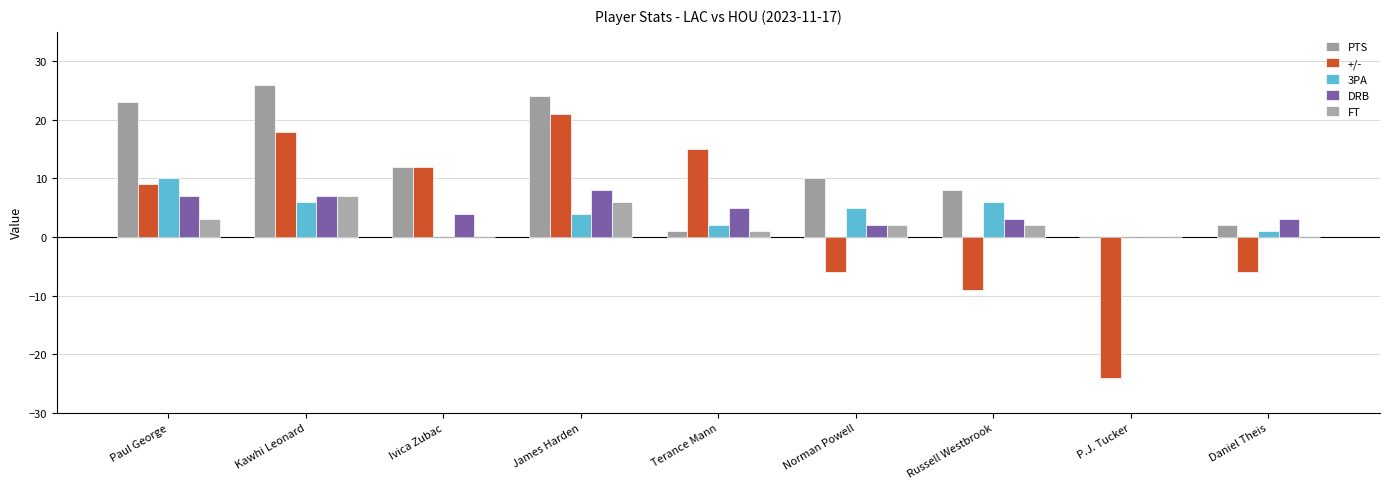

Reading left to right, list all the values displayed in this chart.

PTS: Paul George=23	Kawhi Leonard=26	Ivica Zubac=12	James Harden=24	Terance Mann=1	Norman Powell=10	Russell Westbrook=8	P.J. Tucker=0	Daniel Theis=2
+/-: Paul George=9	Kawhi Leonard=18	Ivica Zubac=12	James Harden=21	Terance Mann=15	Norman Powell=-6	Russell Westbrook=-9	P.J. Tucker=-24	Daniel Theis=-6
3PA: Paul George=10	Kawhi Leonard=6	Ivica Zubac=0	James Harden=4	Terance Mann=2	Norman Powell=5	Russell Westbrook=6	P.J. Tucker=0	Daniel Theis=1
DRB: Paul George=7	Kawhi Leonard=7	Ivica Zubac=4	James Harden=8	Terance Mann=5	Norman Powell=2	Russell Westbrook=3	P.J. Tucker=0	Daniel Theis=3
FT: Paul George=3	Kawhi Leonard=7	Ivica Zubac=0	James Harden=6	Terance Mann=1	Norman Powell=2	Russell Westbrook=2	P.J. Tucker=0	Daniel Theis=0